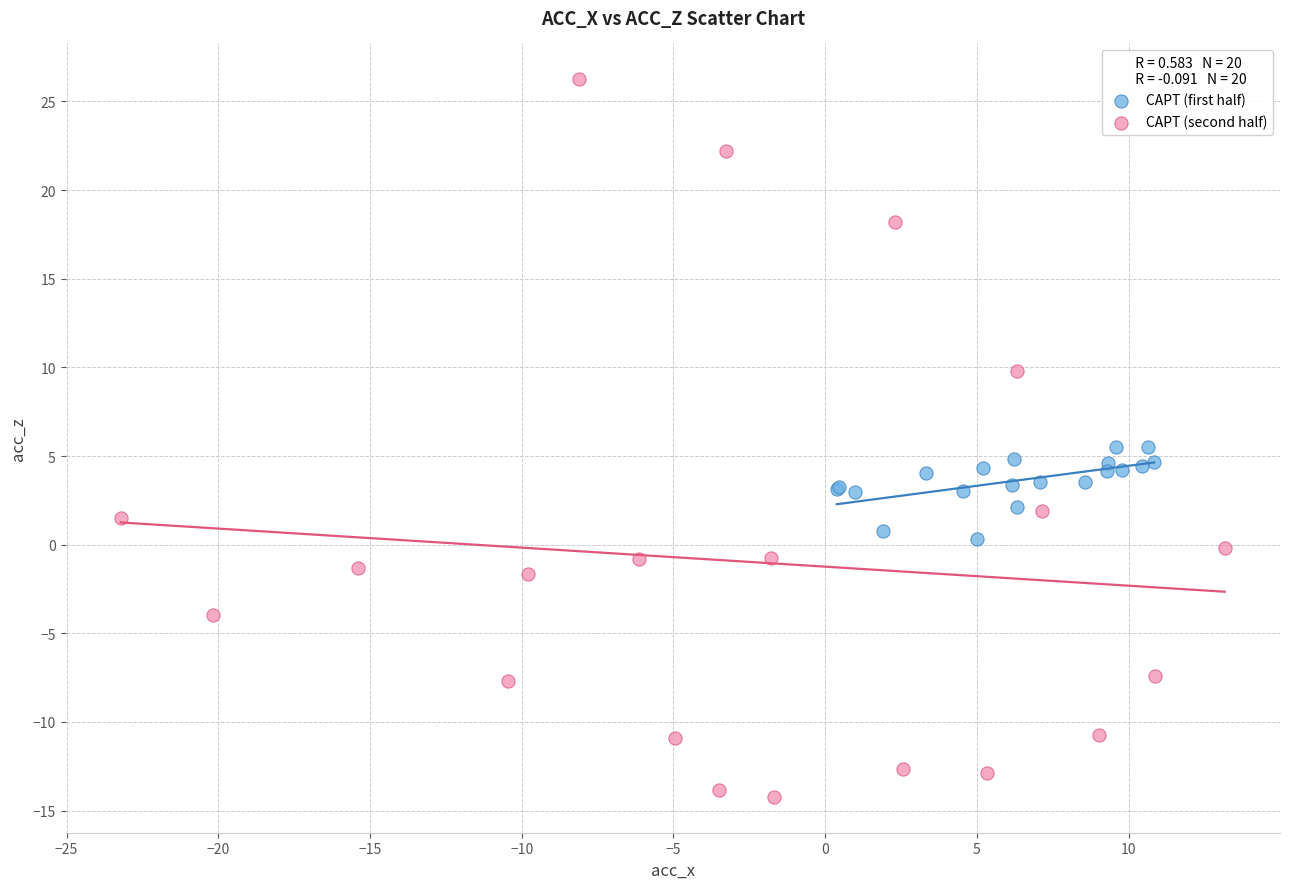

What are all the series names shown in the legend?

CAPT (first half), CAPT (second half)